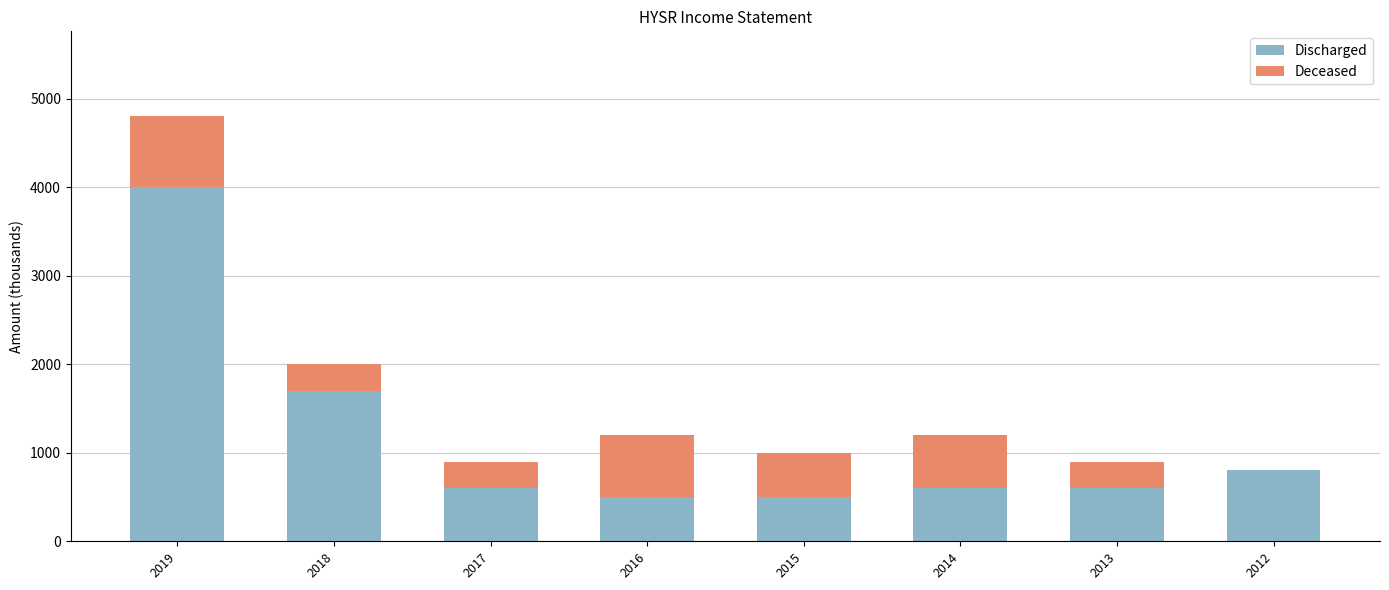

What is the approximate value of Discharged at 2014, to the nearest 100?

600